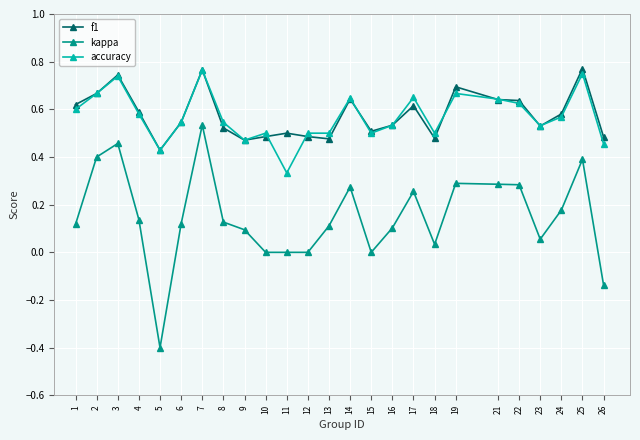

Is the value of kappa at 1 greater than the value of accuracy at 15?

No